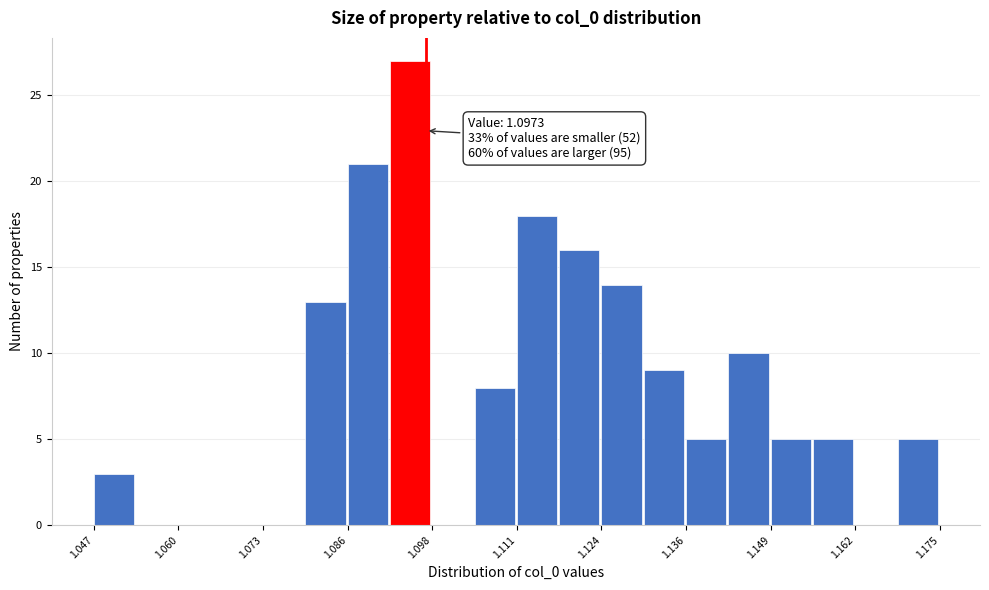

Around what value on the x-axis is the tallest bar? Give the approximate position of its centre, as read against the axis.

1.094